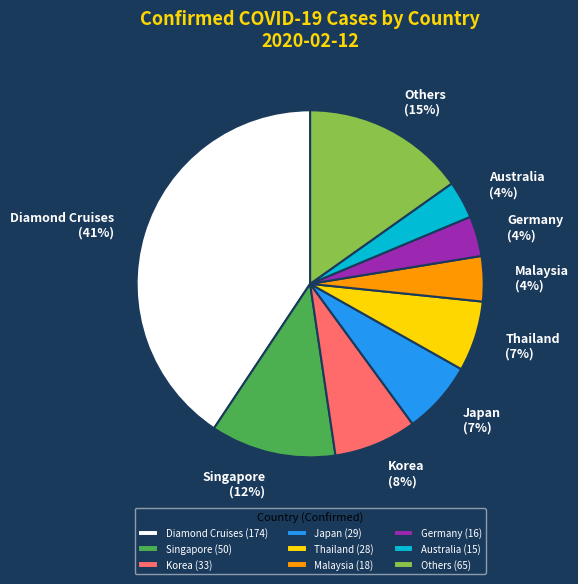

Between Diamond Cruises and Japan, which is larger?

Diamond Cruises